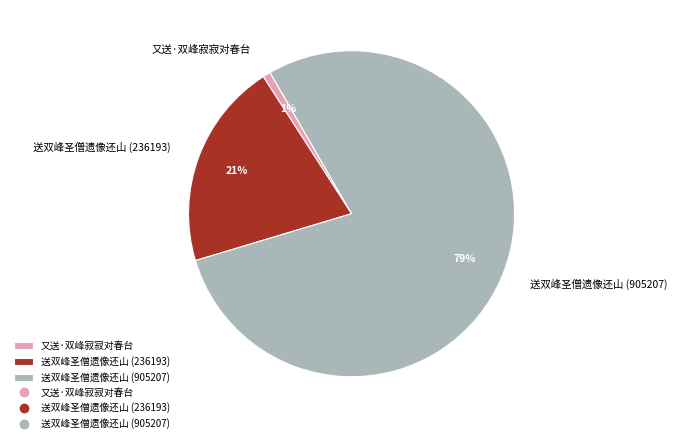

Approximately how many times larger is the value at 送双峰圣僧遗像还山 (905207) compared to 送双峰圣僧遗像还山 (236193)?

3.8